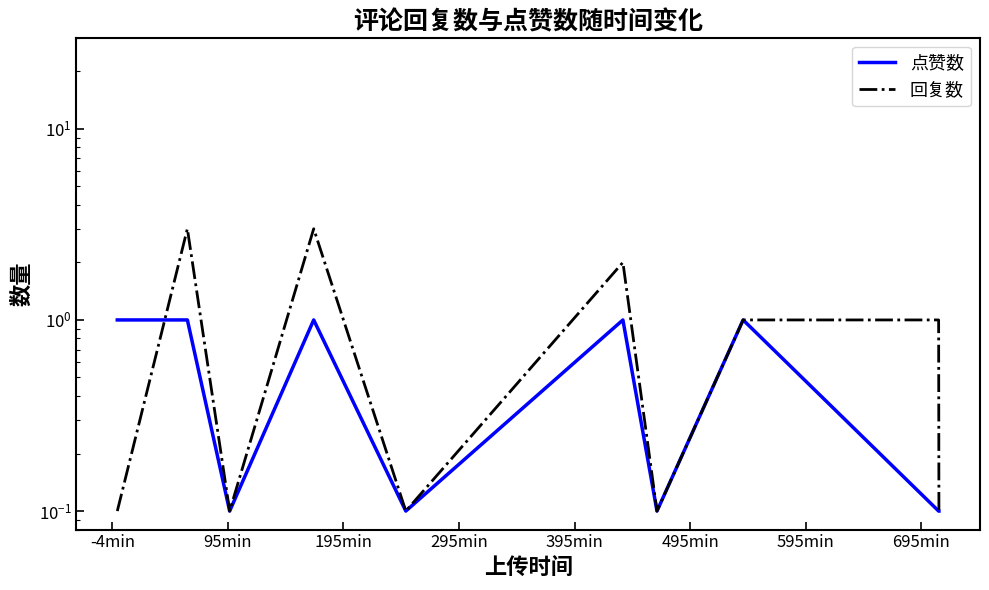

Does the chart have visible grid lines?

No